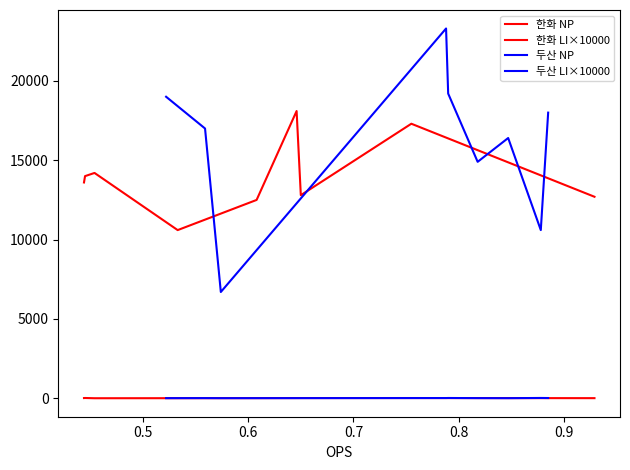

At how many categories does at least one series exceed 11169?

9